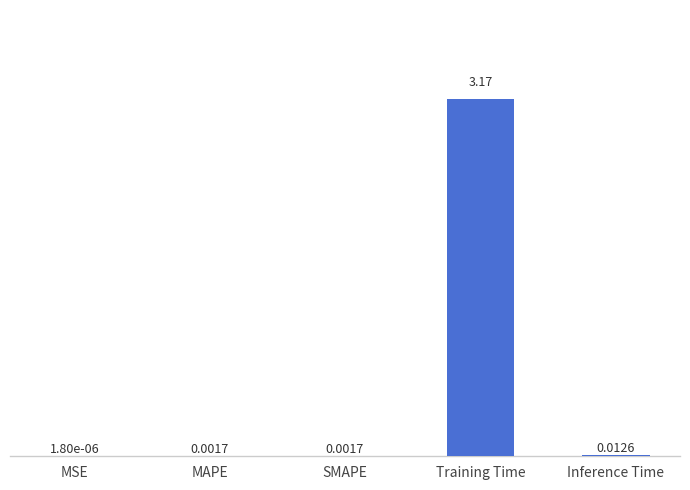

Which has a higher value, MSE or SMAPE?

SMAPE